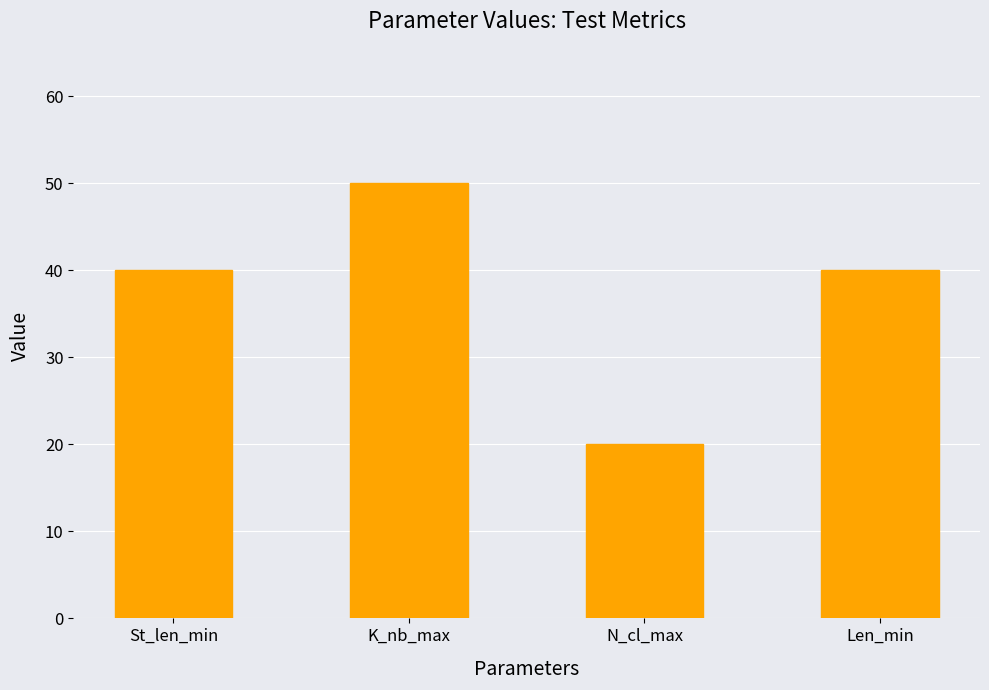

Reading right to left, list all the values displayed in this chart.

40	20	50	40